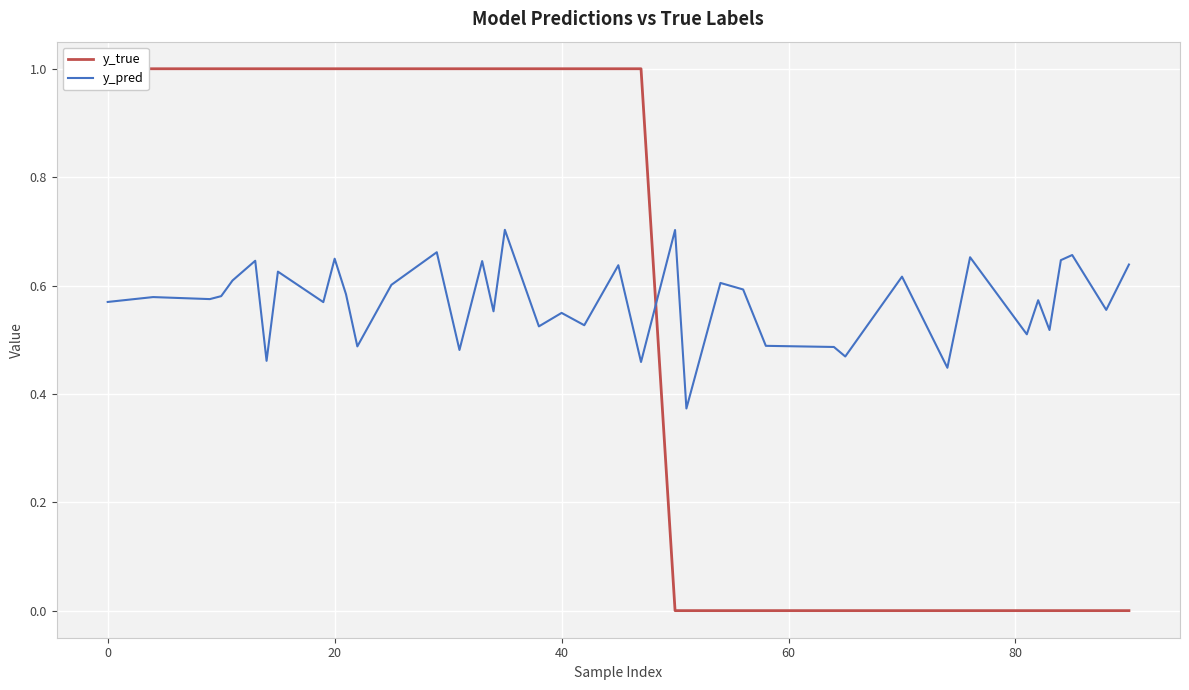

How many lines are shown in the chart?

2